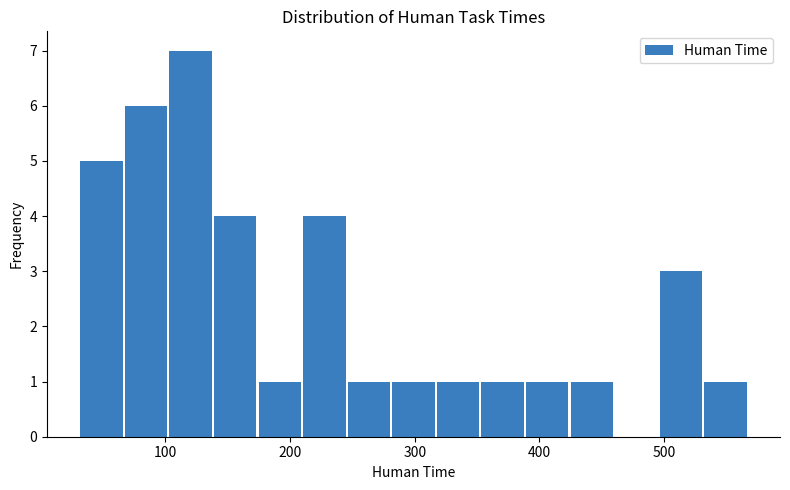

Read against the x-axis, roughly where is the centre of the tallest bar?

120